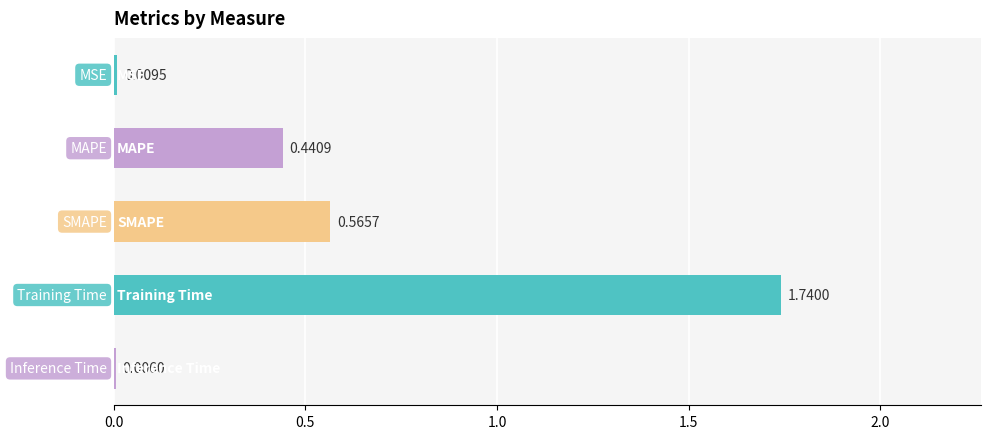

What is the sum of all values?

2.8